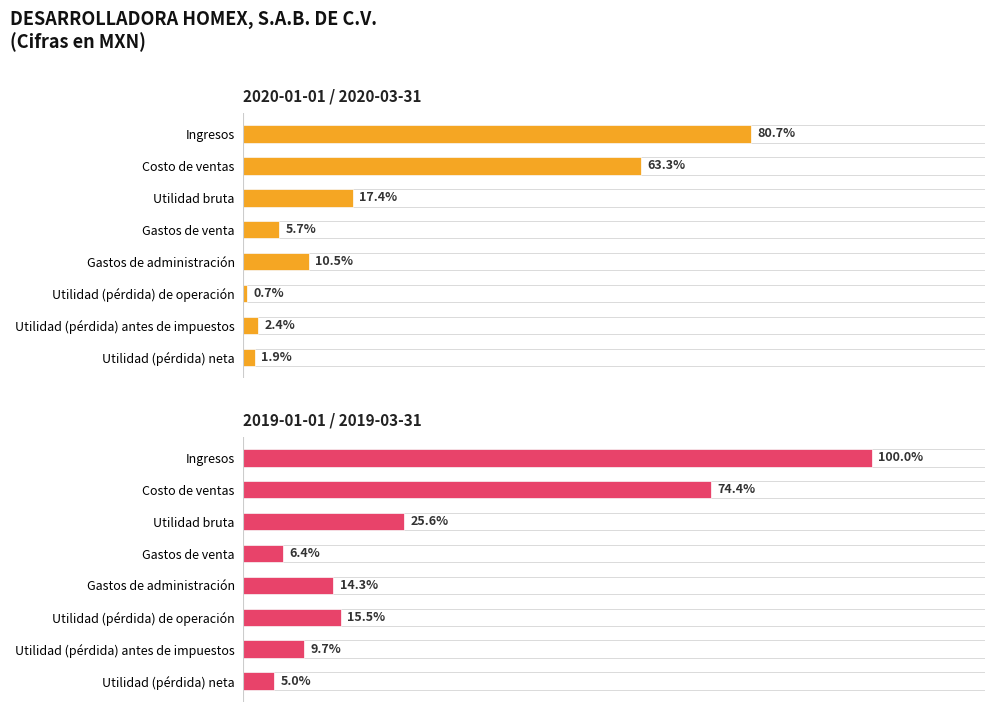

List the labels in order of 2019-01-01 / 2019-03-31 value, smallest first.

Utilidad (pérdida) neta, Gastos de venta, Utilidad (pérdida) antes de impuestos, Gastos de administración, Utilidad (pérdida) de operación, Utilidad bruta, Costo de ventas, Ingresos